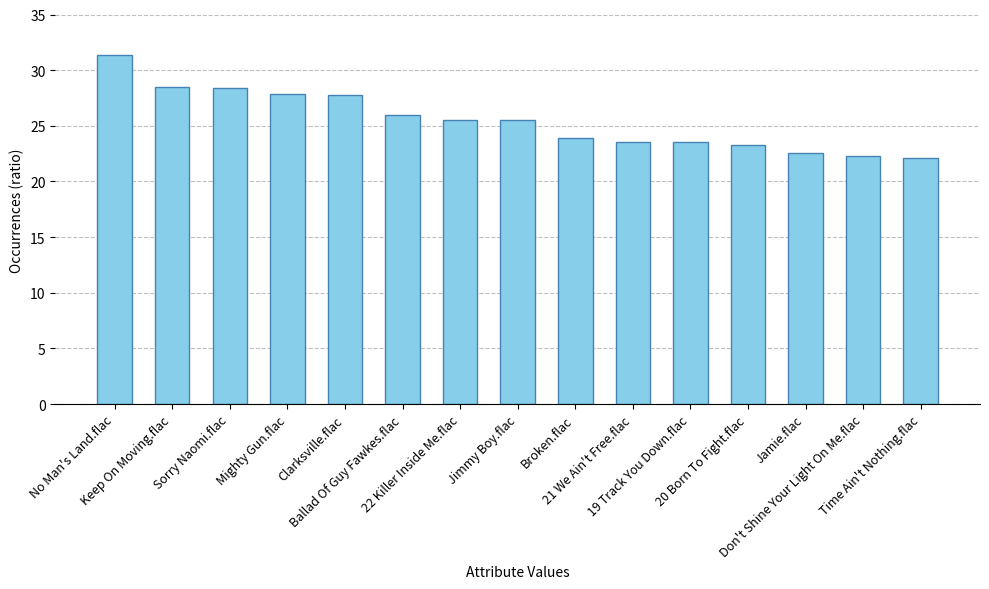

What is the sum of all values?

382.1